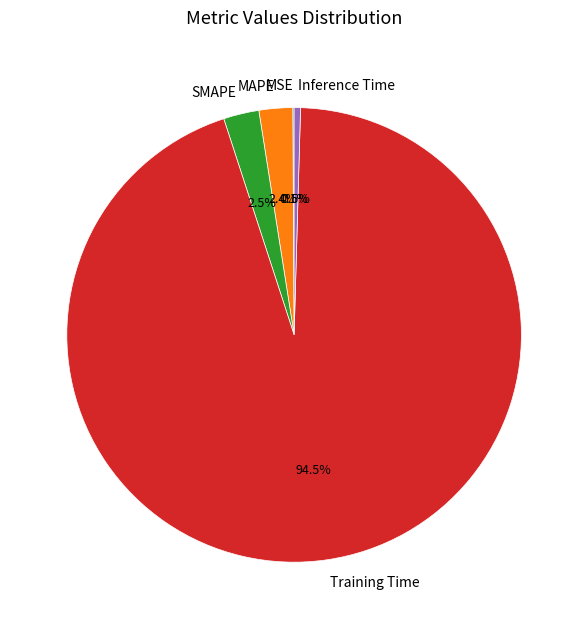

Does any single category account for the majority?

Yes